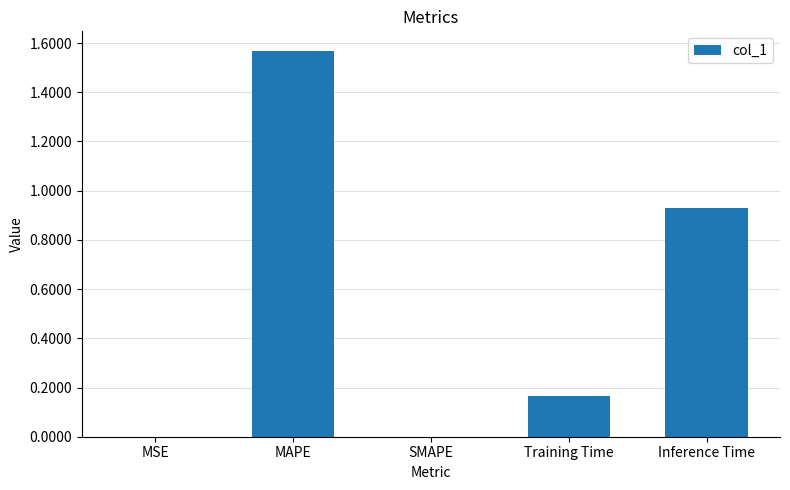

Which has a higher value, MAPE or Inference Time?

MAPE